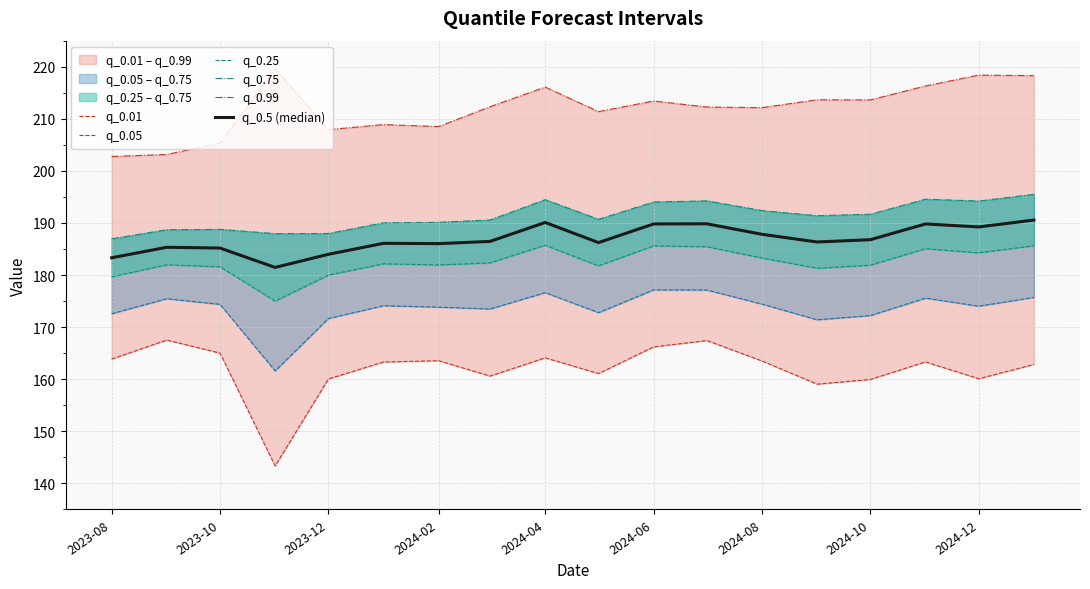

What are all the series names shown in the legend?

q_0.01, q_0.05, q_0.25, q_0.75, q_0.99, q_0.5 (median)